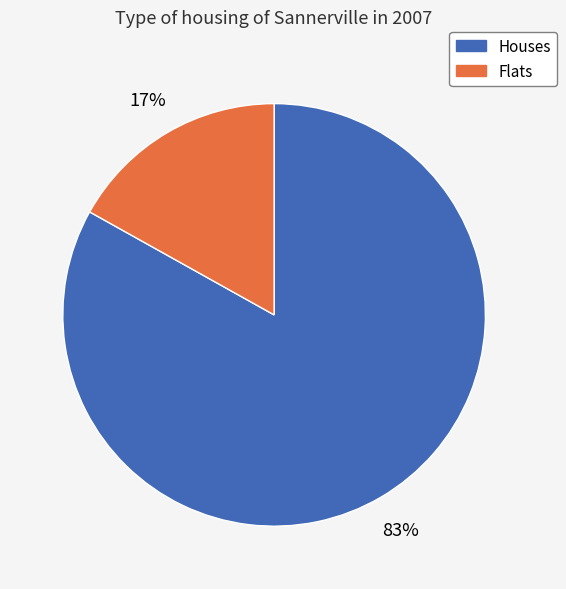

To the nearest percent, what is the difference between the largest and smallest slice percentages?

66%